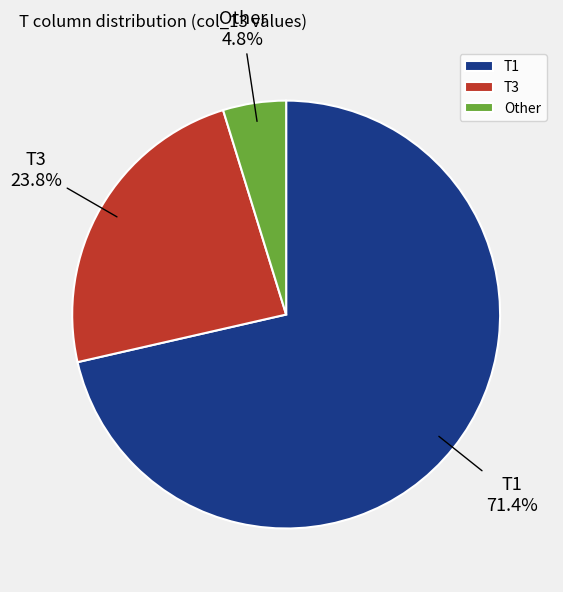

Which category has the biggest portion of the pie?

T1